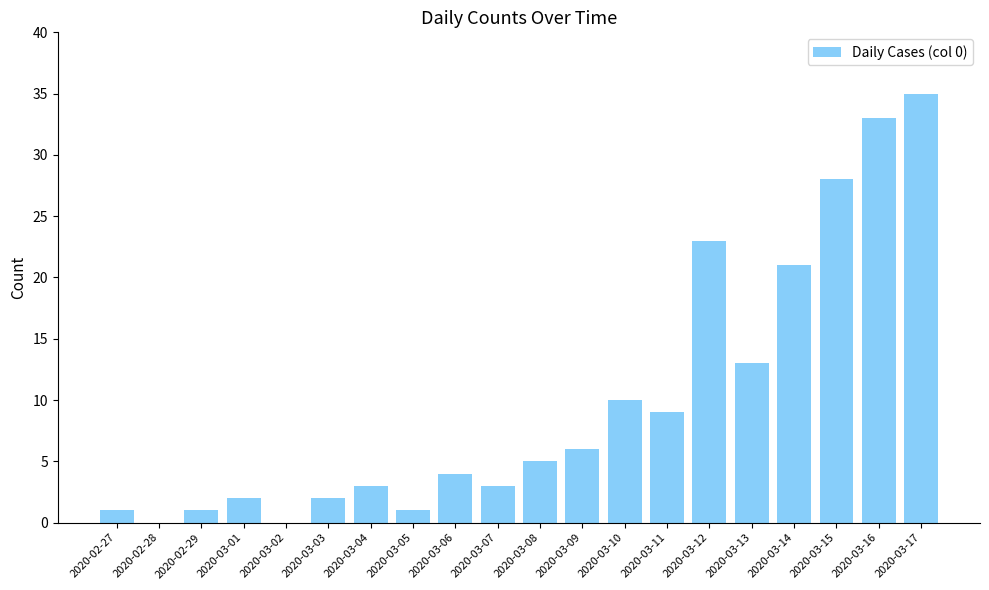

How many data points does each series have?

20